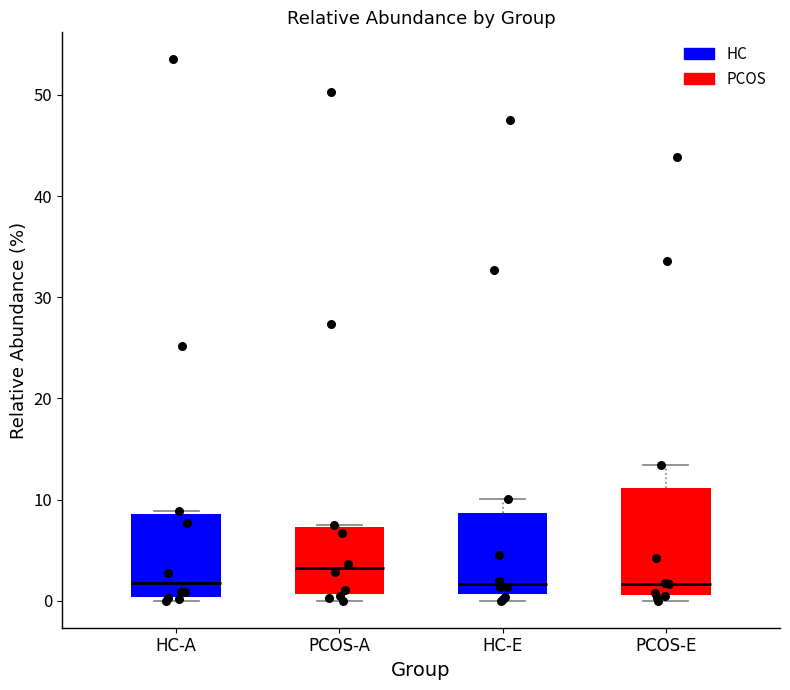

Which box is the tallest, from its lower edge to its upper edge?

PCOS-E